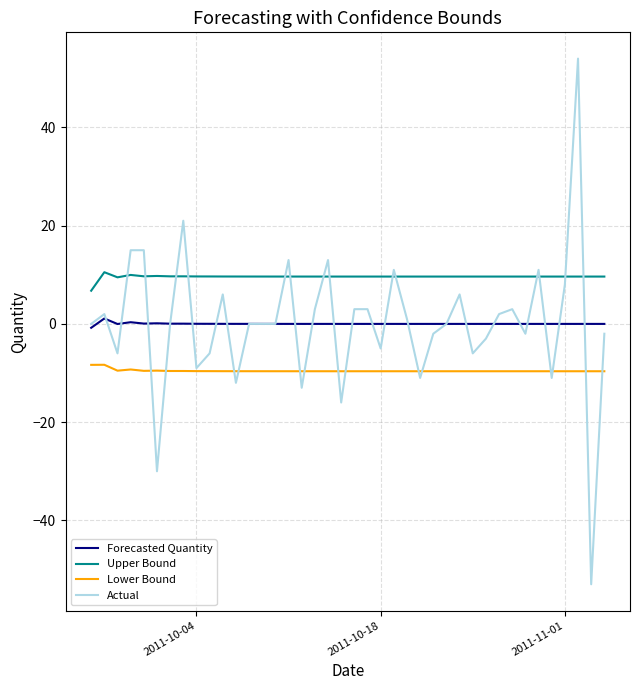

True or false: Forecasted Quantity has more than 2 points higher than both neighbors.

True